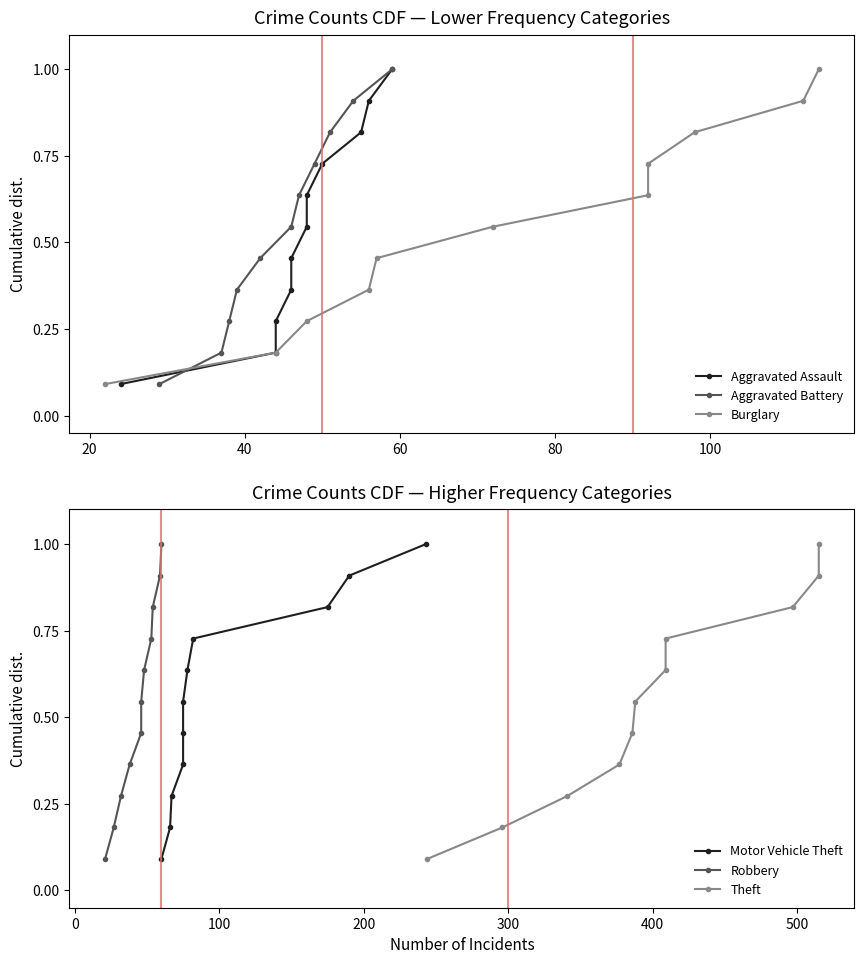

How many categories are shown in the chart?

11